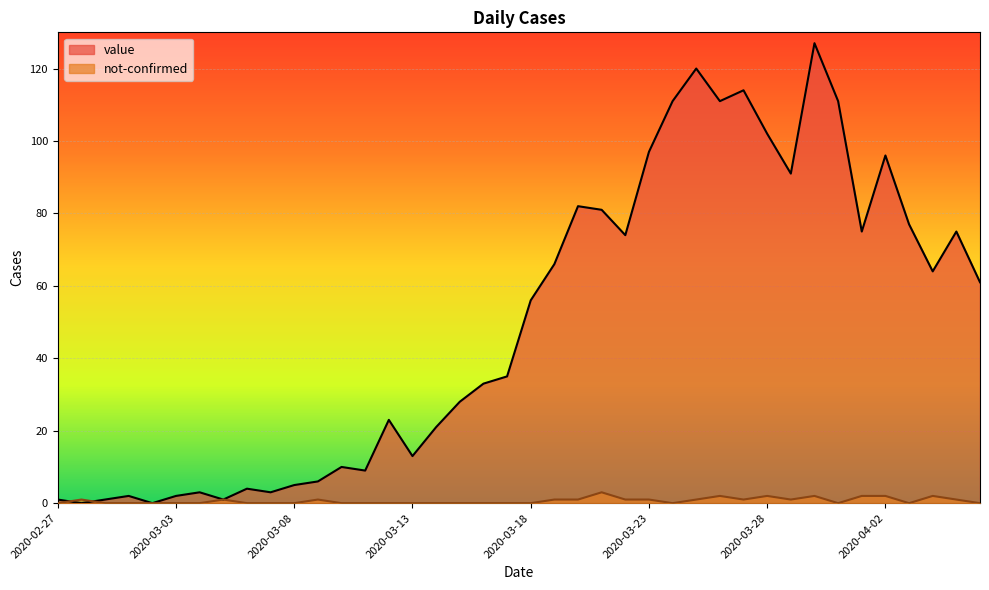

Between 2020-03-10 and 2020-03-18, which series saw the biggest shift?

value